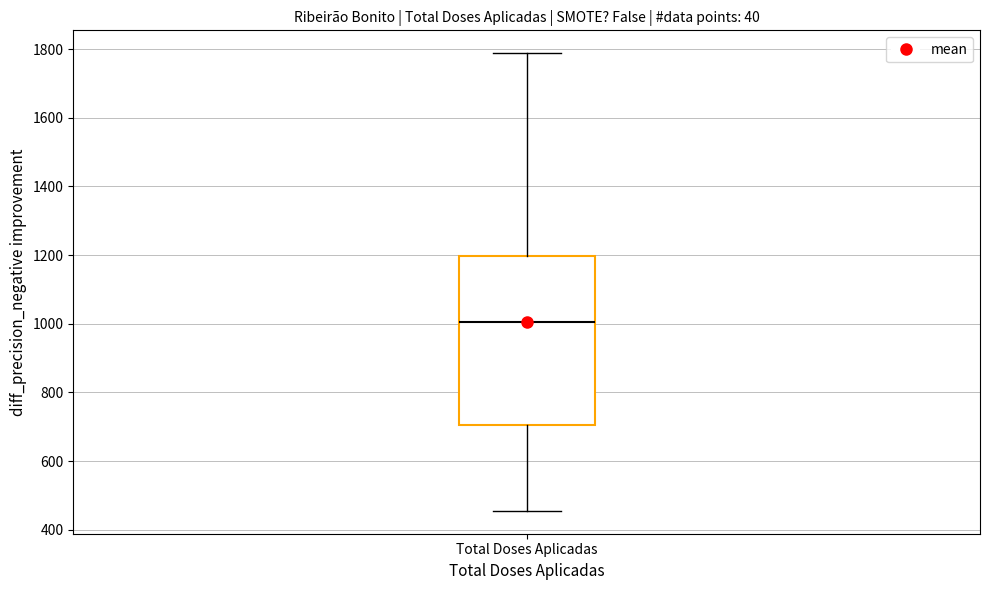

Read this box plot against the y-axis: the position of the median line, the range covered by the box, and the ends of both whiskers. The values are not printed on the chart, so give them approximately, as read against the axis.

median 1000, box 700 to 1200, whiskers 460 to 1780